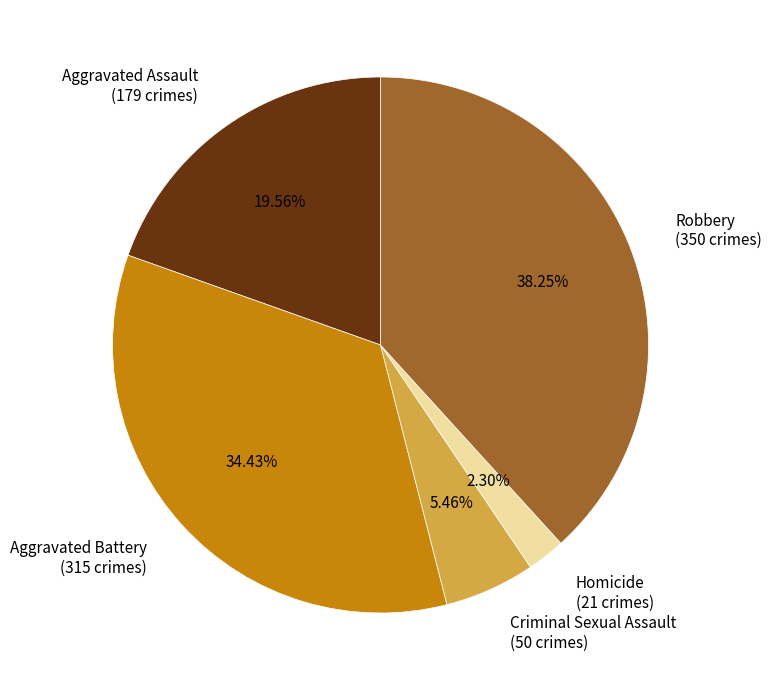

Does Homicide represent more than half of the total?

No